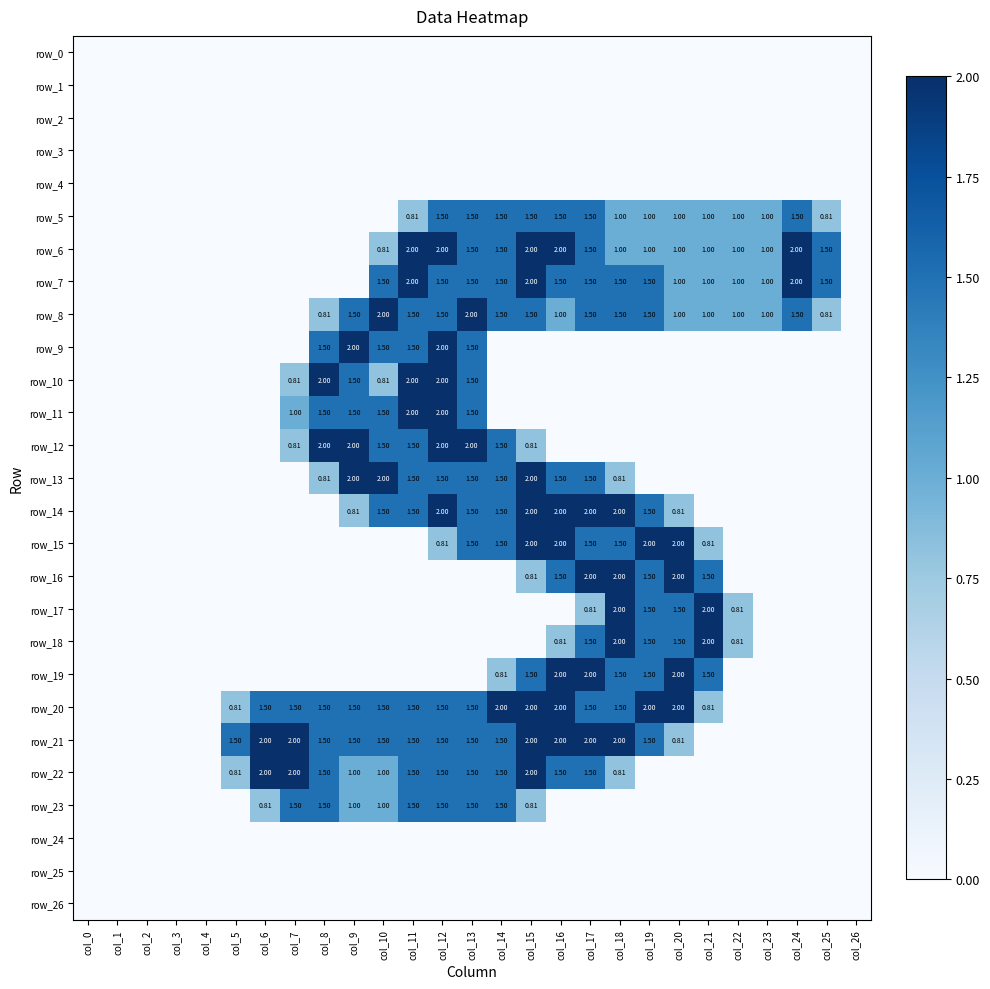

Which has a higher value, col_9 or col_23?

col_9